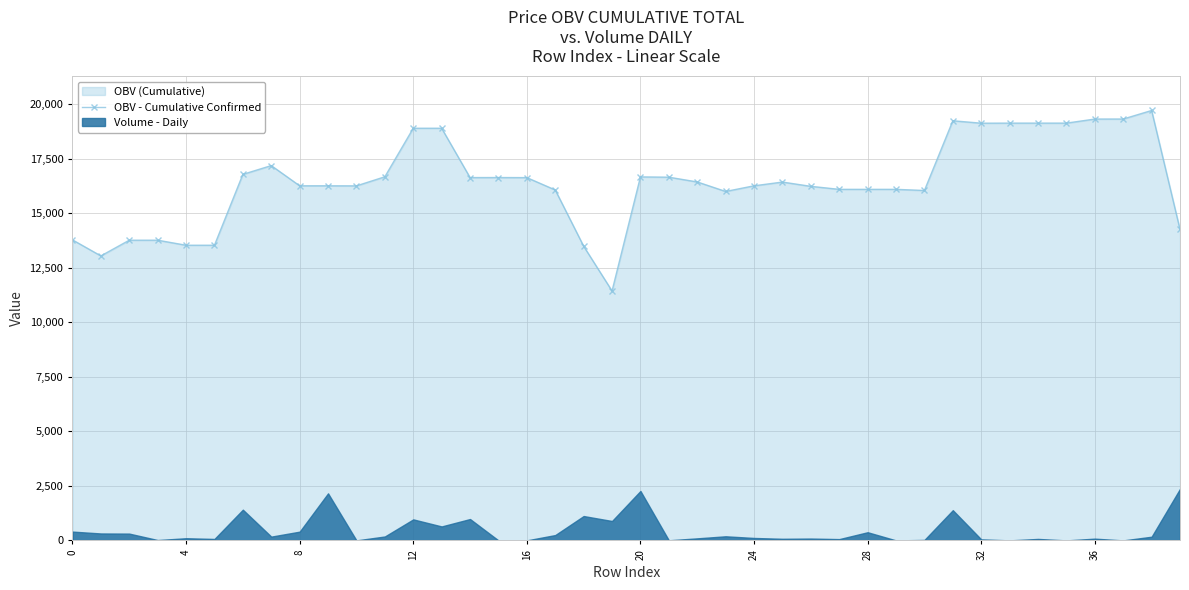

What is the minimum value for OBV - Cumulative Confirmed?

11439.7